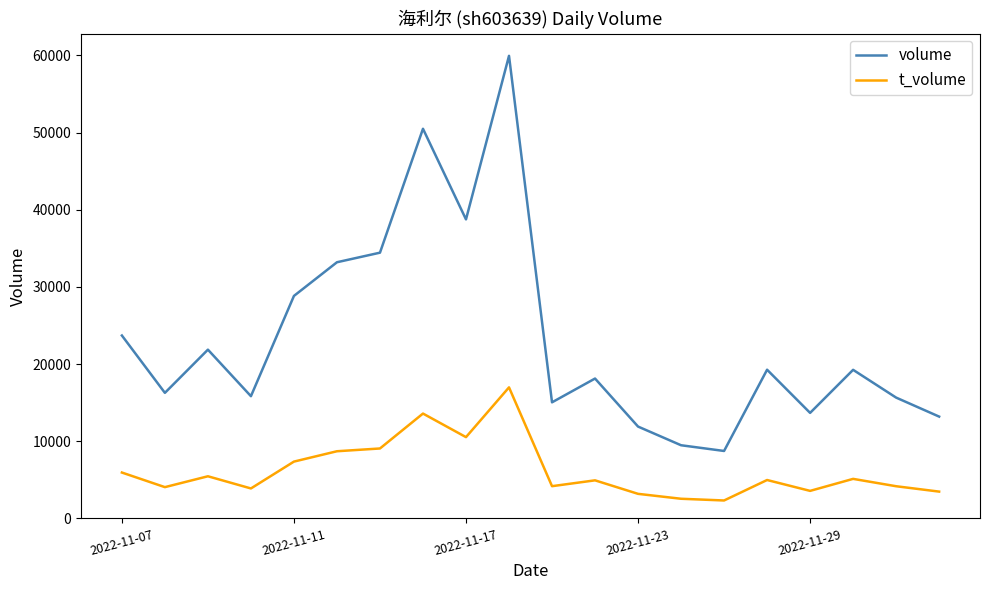

What is the minimum value shown in the chart?

2323